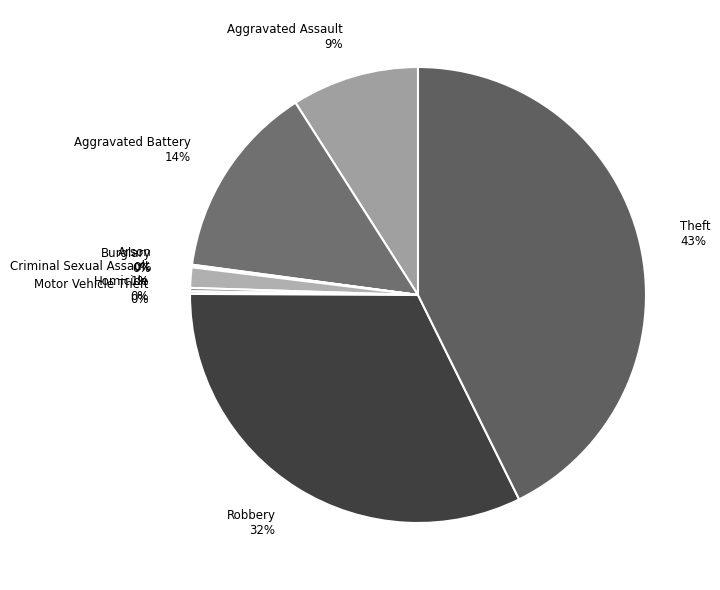

Which has a higher value, Criminal Sexual Assault or Aggravated Battery?

Aggravated Battery